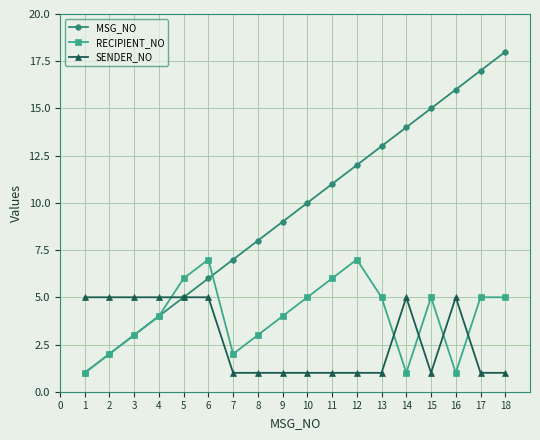

What is the maximum value shown in the chart?

18